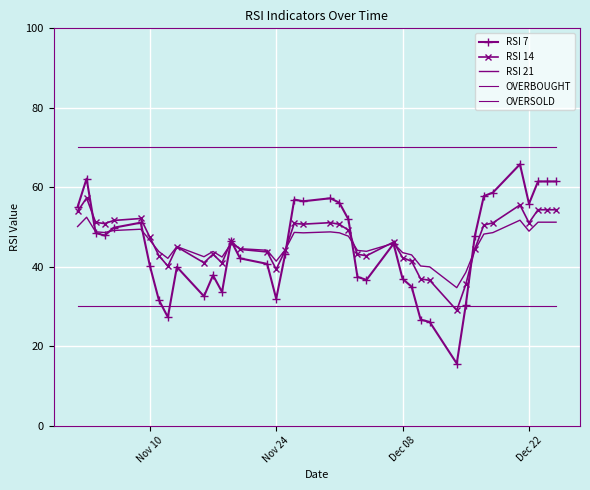

True or false: RSI 14 has more than 0 points higher than both neighbors.

True